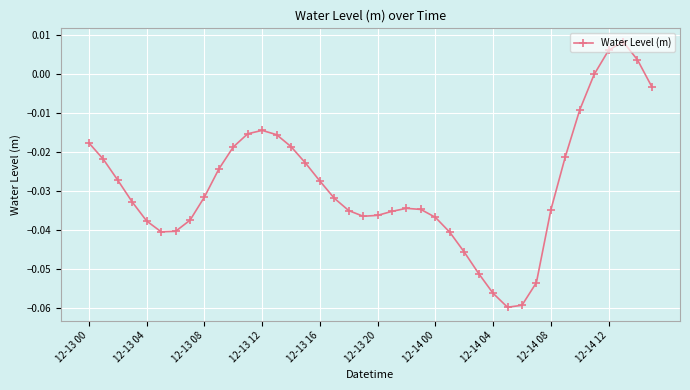

True or false: the data has more than 2 interior local peaks.

True